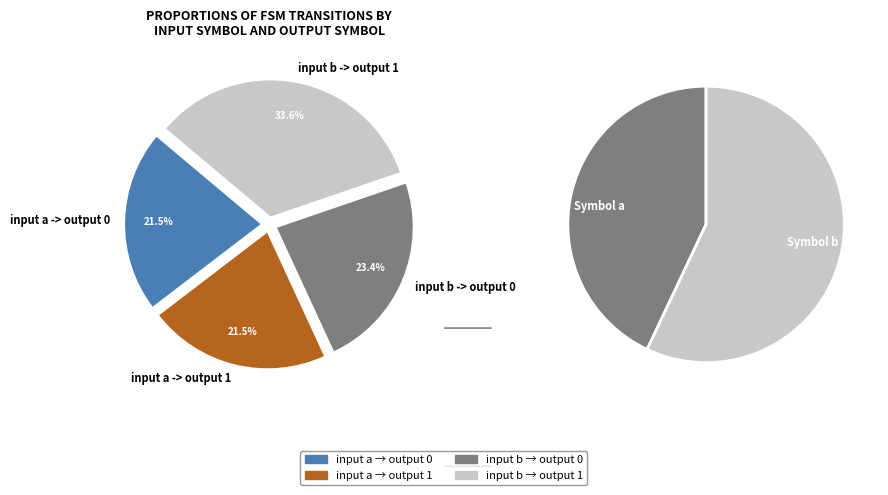

Rank the categories by value from lowest to highest.

input a -> output 0, input a -> output 1, input b -> output 0, input b -> output 1